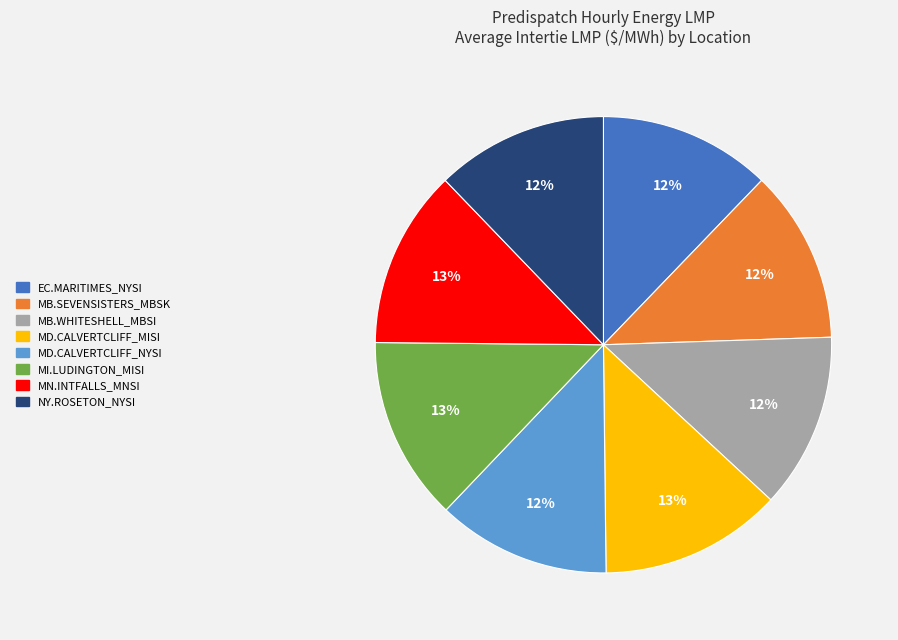

True or false: MN.INTFALLS_MNSI accounts for 7% of the total.

False